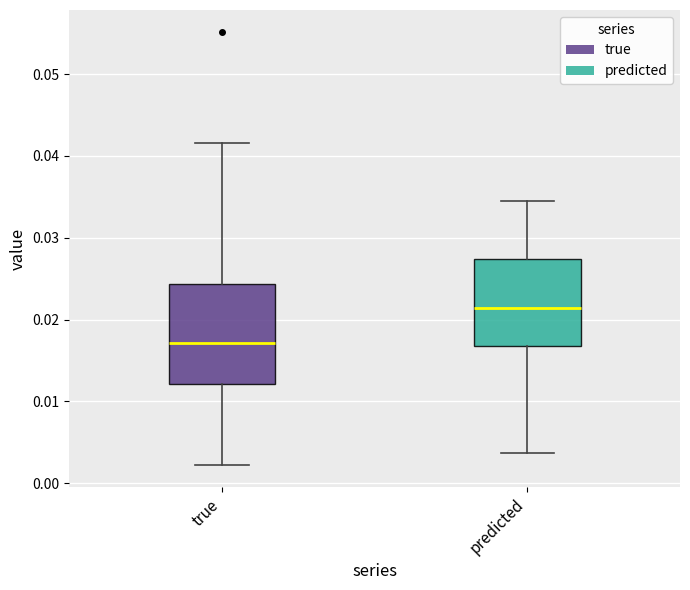

Comparing the boxes themselves (not the whiskers), which one is the tallest?

true